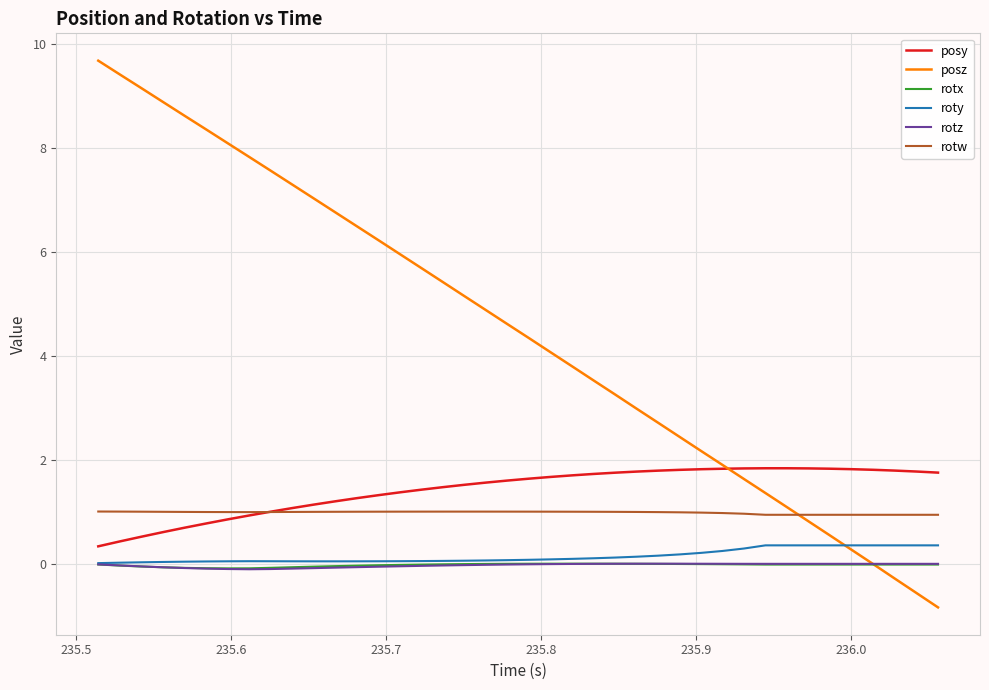

What is the difference between the maximum and minimum values in the rotx series?

0.1